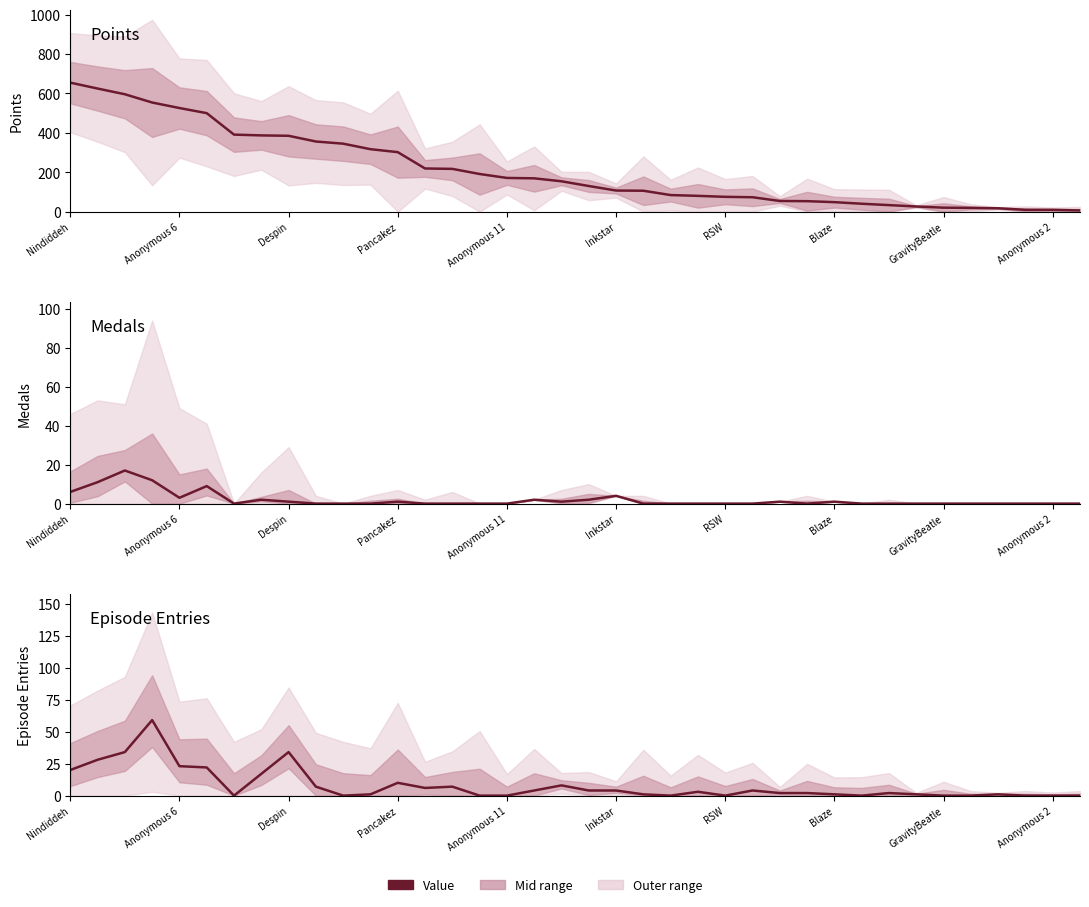

How many lines are shown in the chart?

3